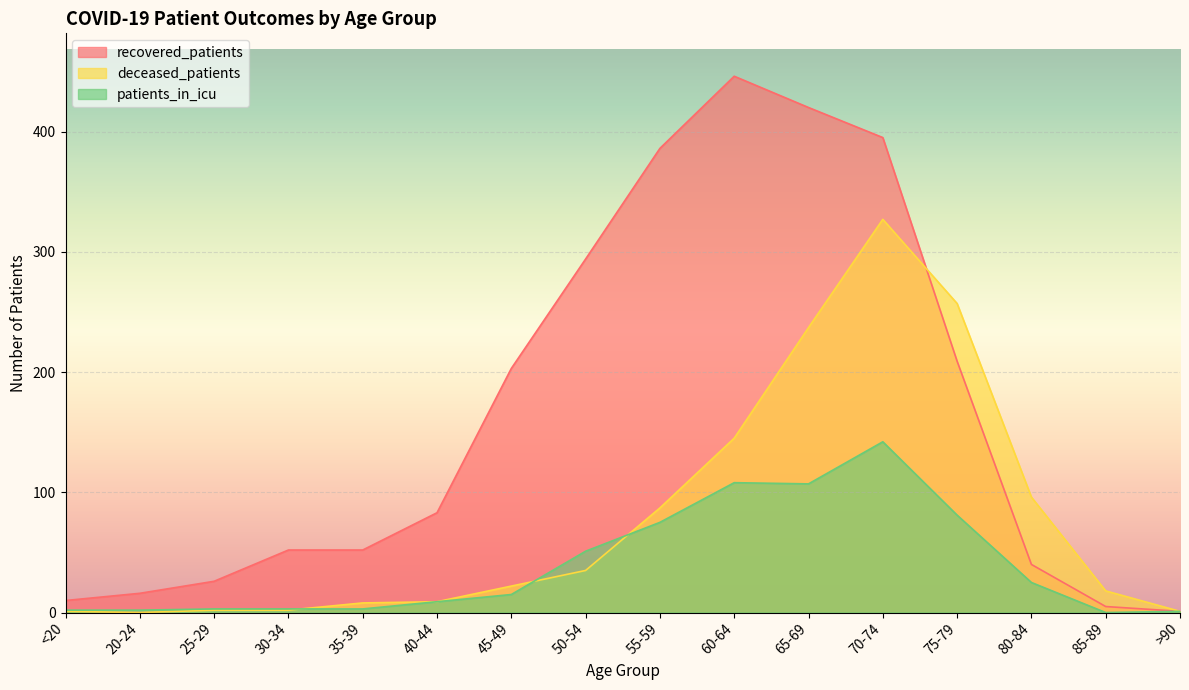

What are all the series names shown in the legend?

recovered_patients, deceased_patients, patients_in_icu